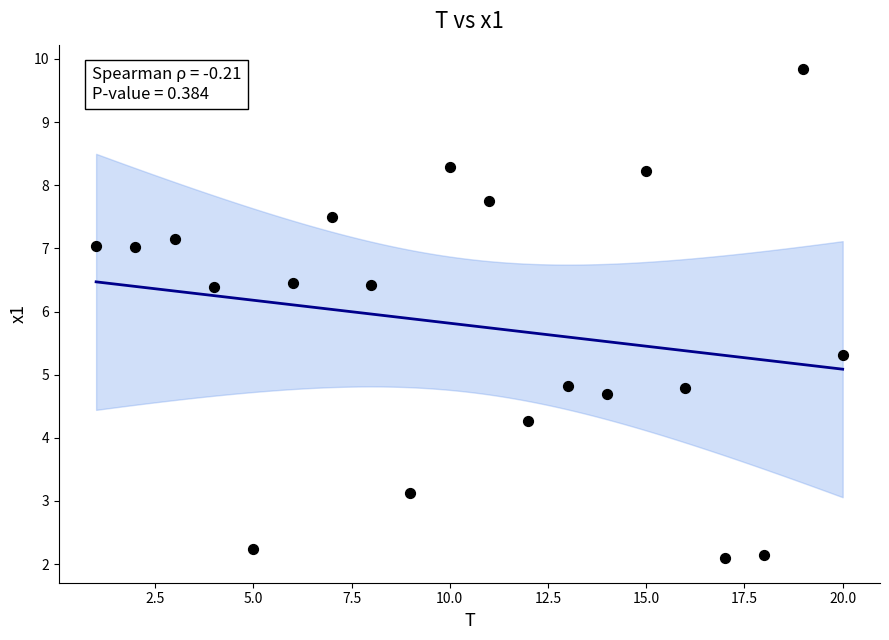

What is the range of X values (max minus min)?

19.0